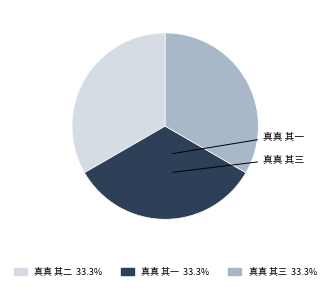

Is it true that 真真 其三 is 46% of the pie?

False